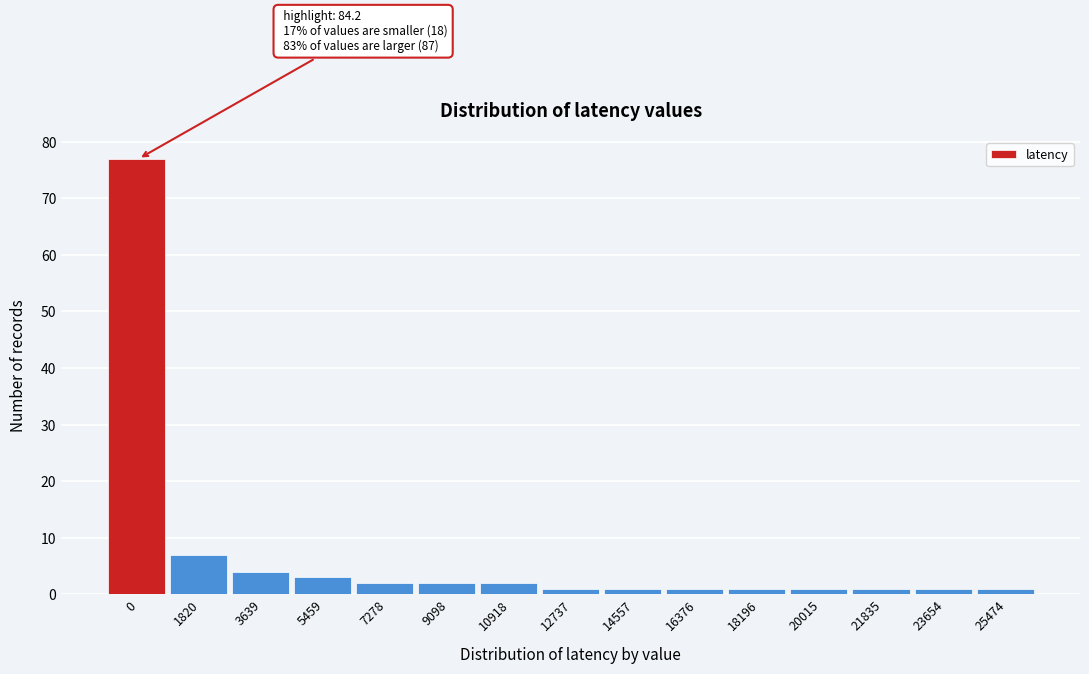

Reading left to right, list all the values displayed in this chart.

0=77	1820=7	3639=4	5459=3	7278=2	9098=2	10918=2	12737=1	14557=1	16376=1	18196=1	20015=1	21835=1	23654=1	25474=1